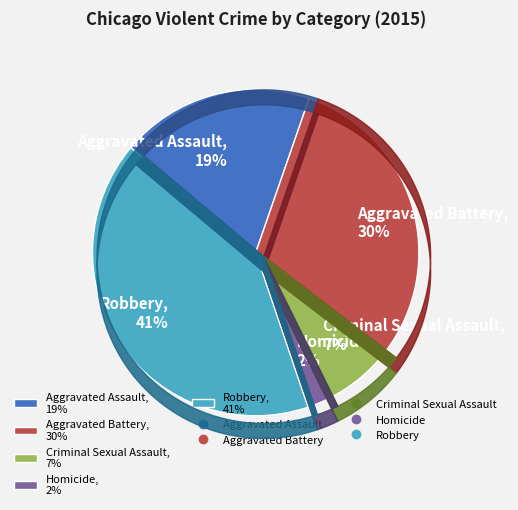

Rank the categories by value from lowest to highest.

Homicide, Criminal Sexual Assault, Aggravated Assault, Aggravated Battery, Robbery